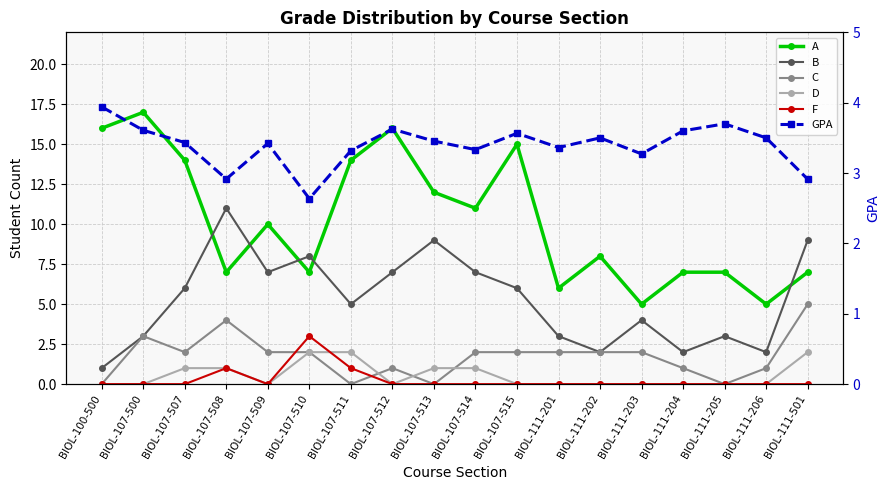

What position from the right is BIOL-107-500?

17